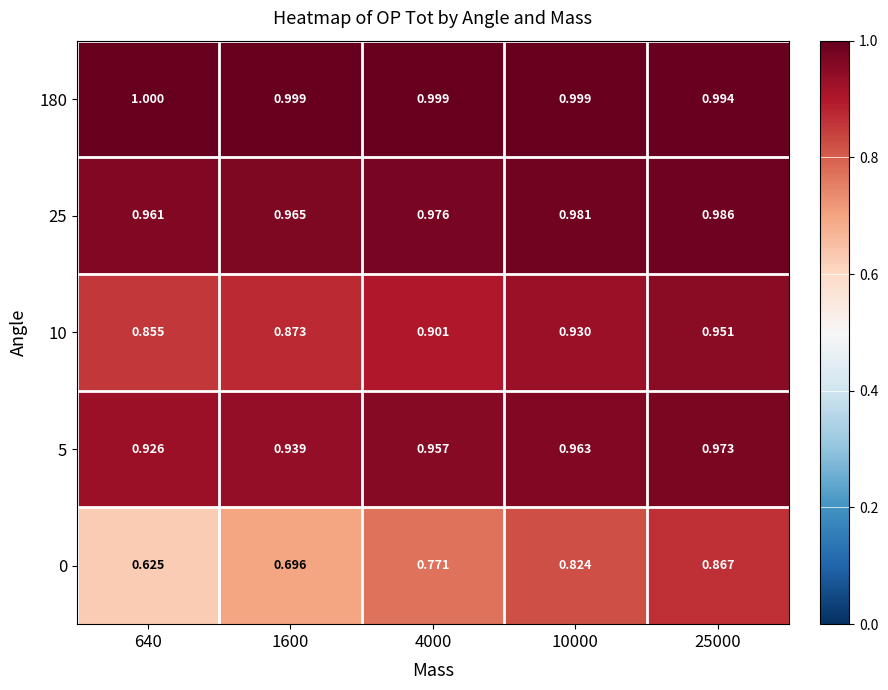

Is the value of 0 at 640 greater than the value of 180 at 25000?

No